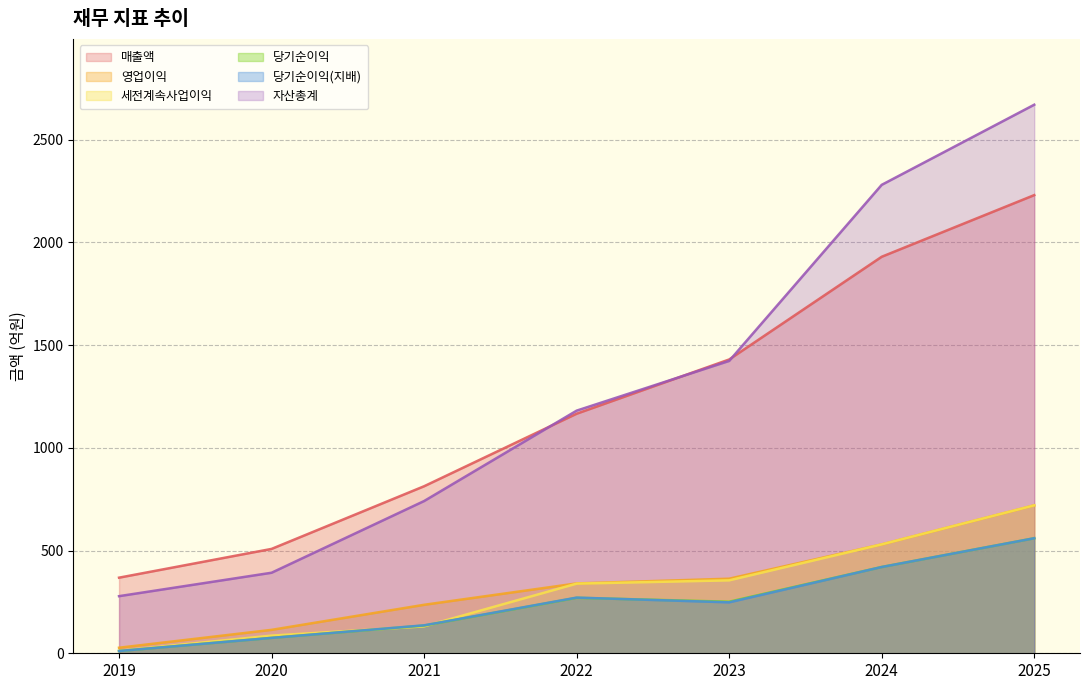

Where does the 당기순이익(지배) series first go above 248?

2022